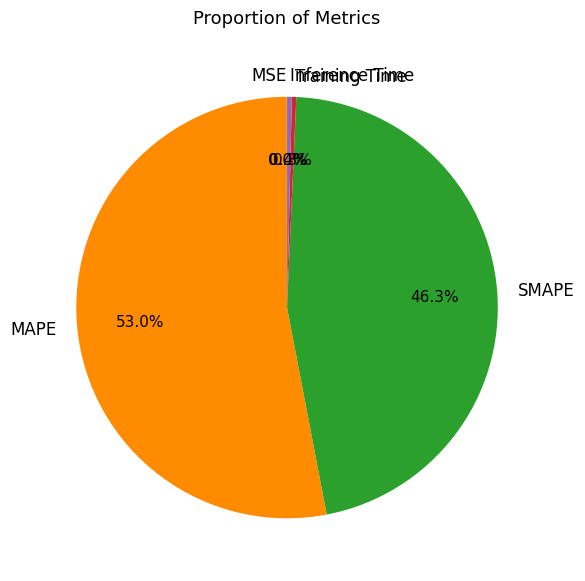

The SMAPE slice represents 39% of the pie. True or false?

False